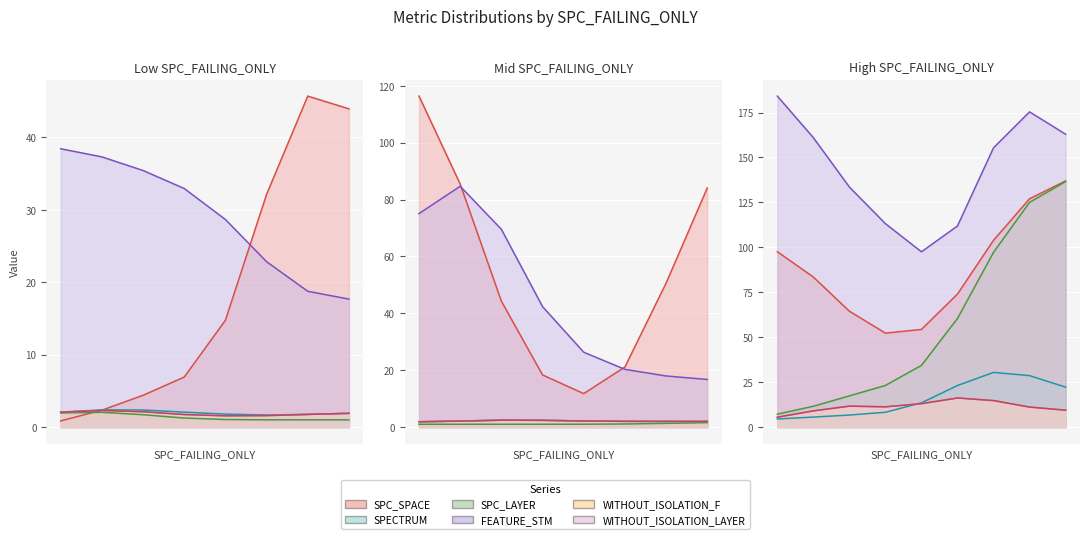

True or false: WITHOUT_ISOLATION_LAYER and SPC_LAYER cross at least once.

True